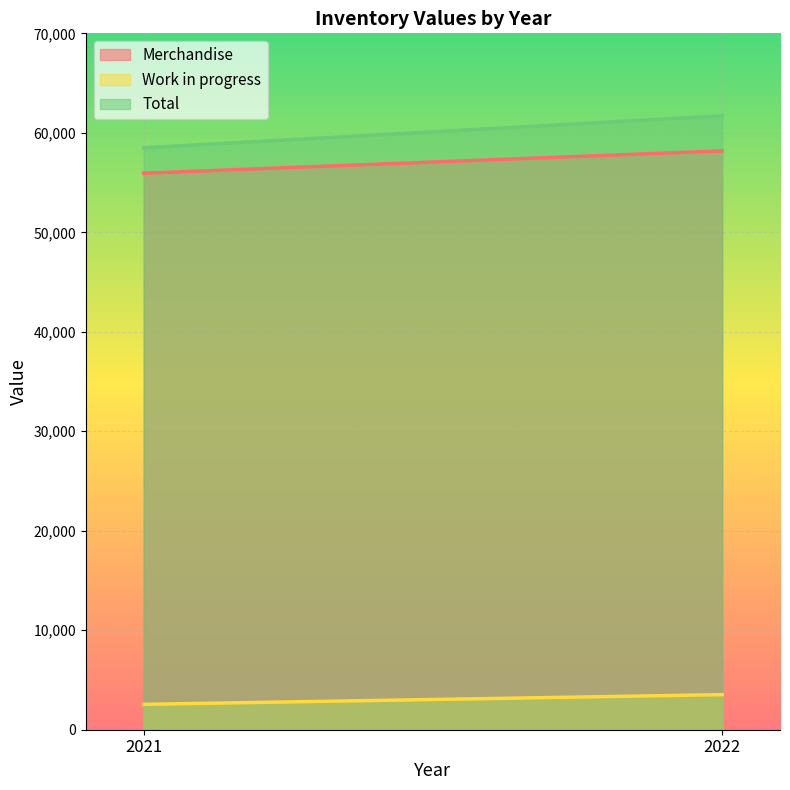

What is the difference between the Work in progress values at 2021 and 2022?

974